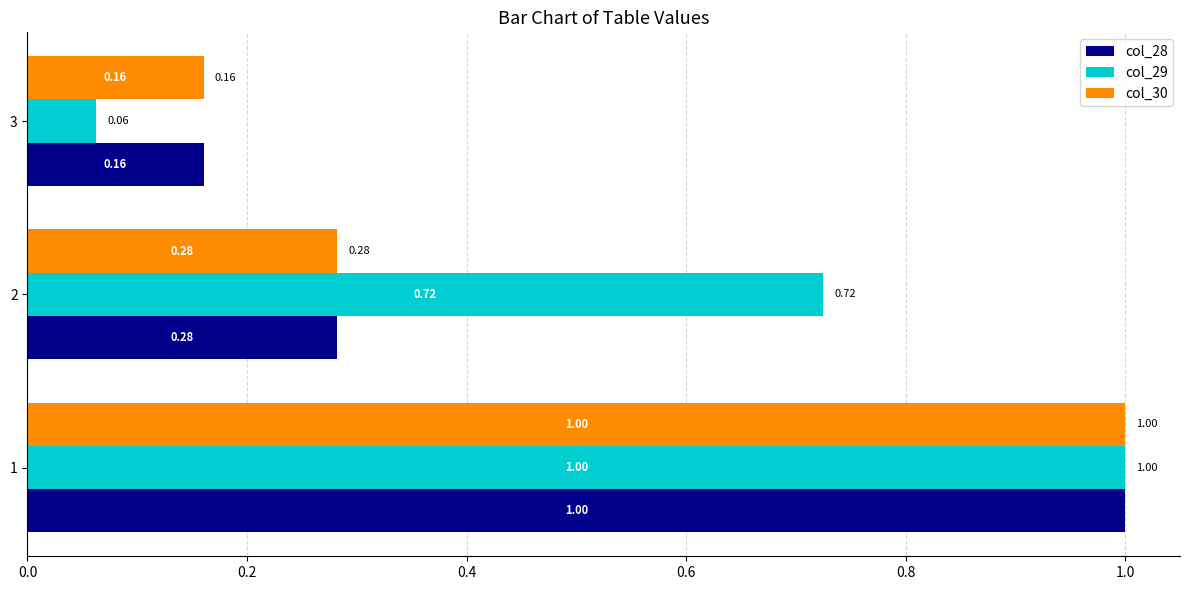

List the labels in order of col_29 value, smallest first.

3, 2, 1